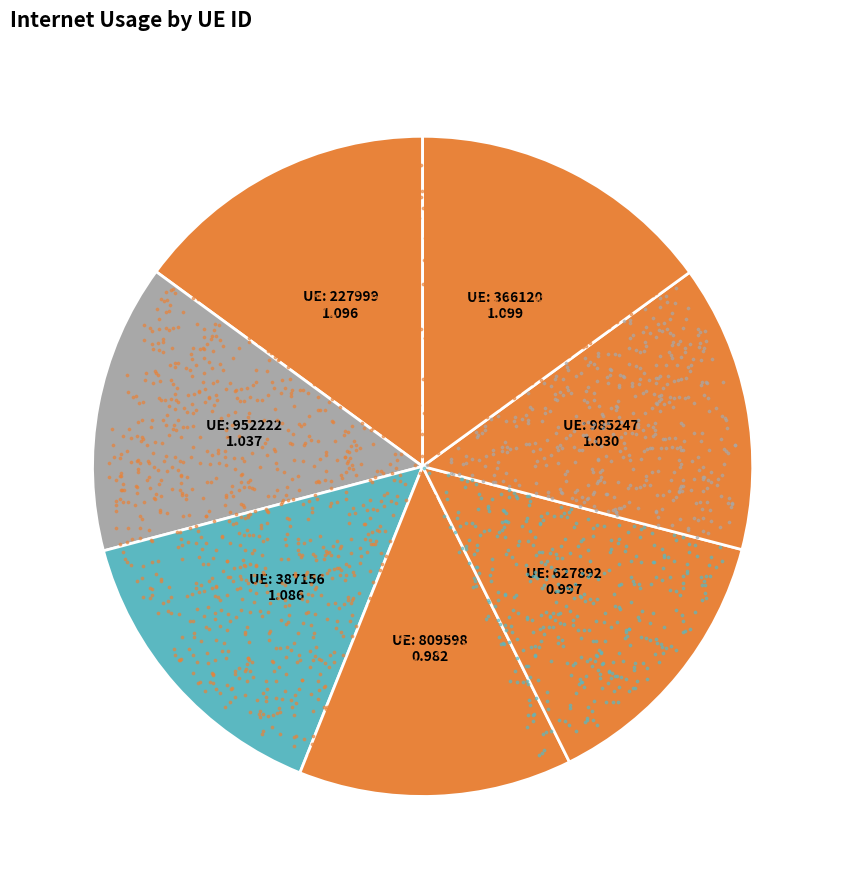

To the nearest percent, what is the difference between the largest and smallest slice percentages?

2%